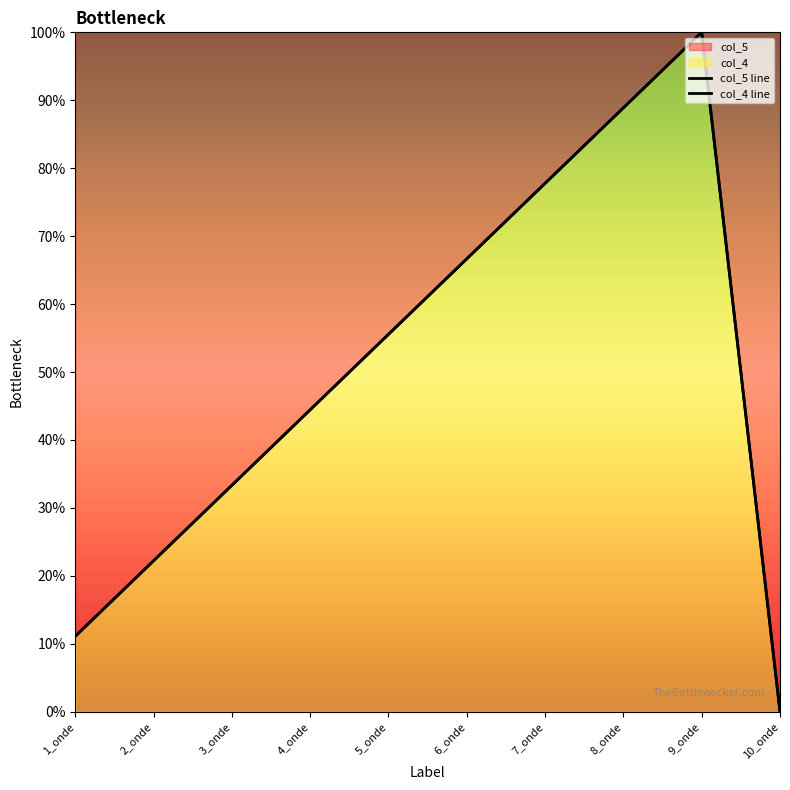

How many data points in col_5 are above 55?

5